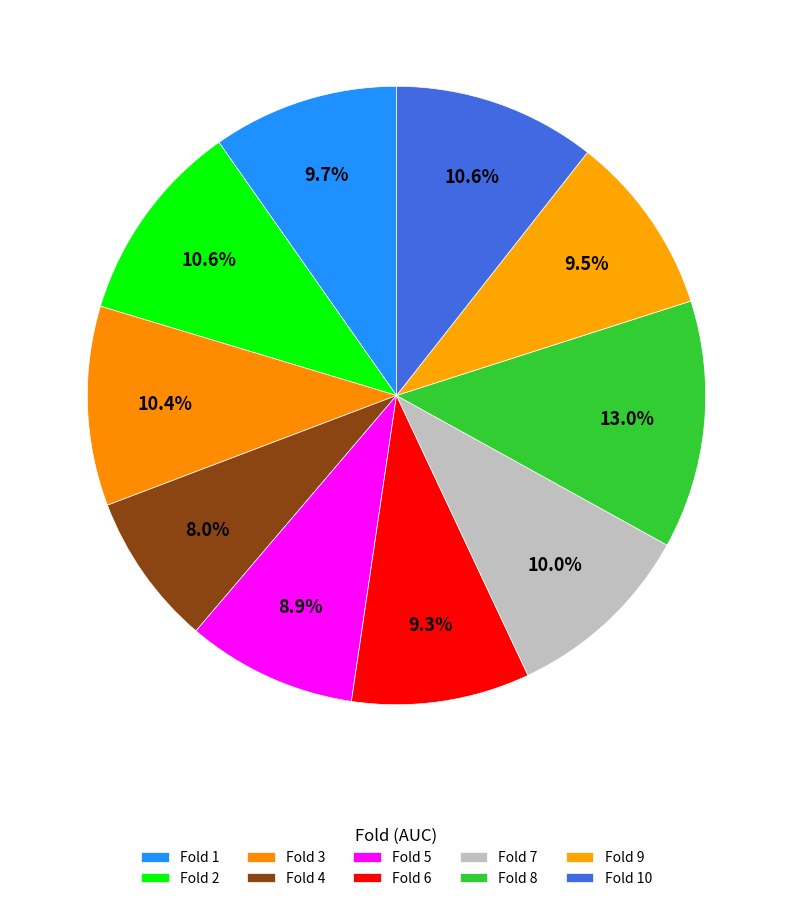

Count the number of slices in the pie.

10